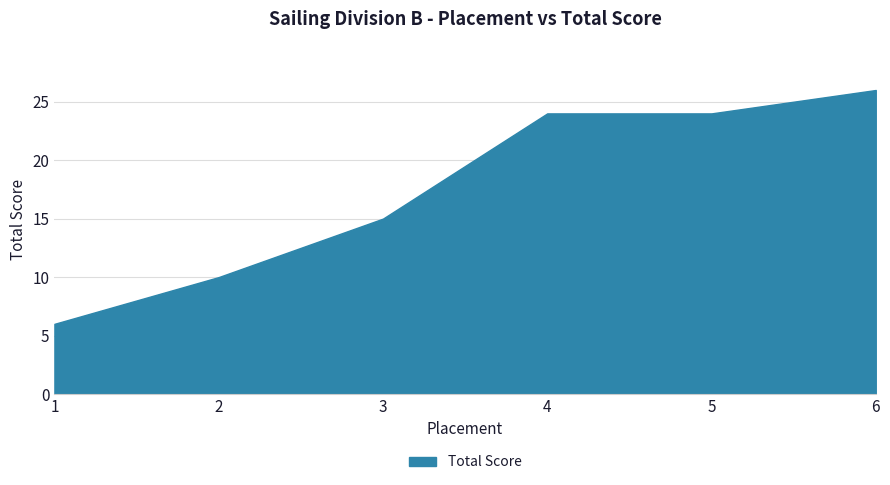

Reading left to right, list all the values displayed in this chart.

1=6	2=10	3=15	4=24	5=24	6=26